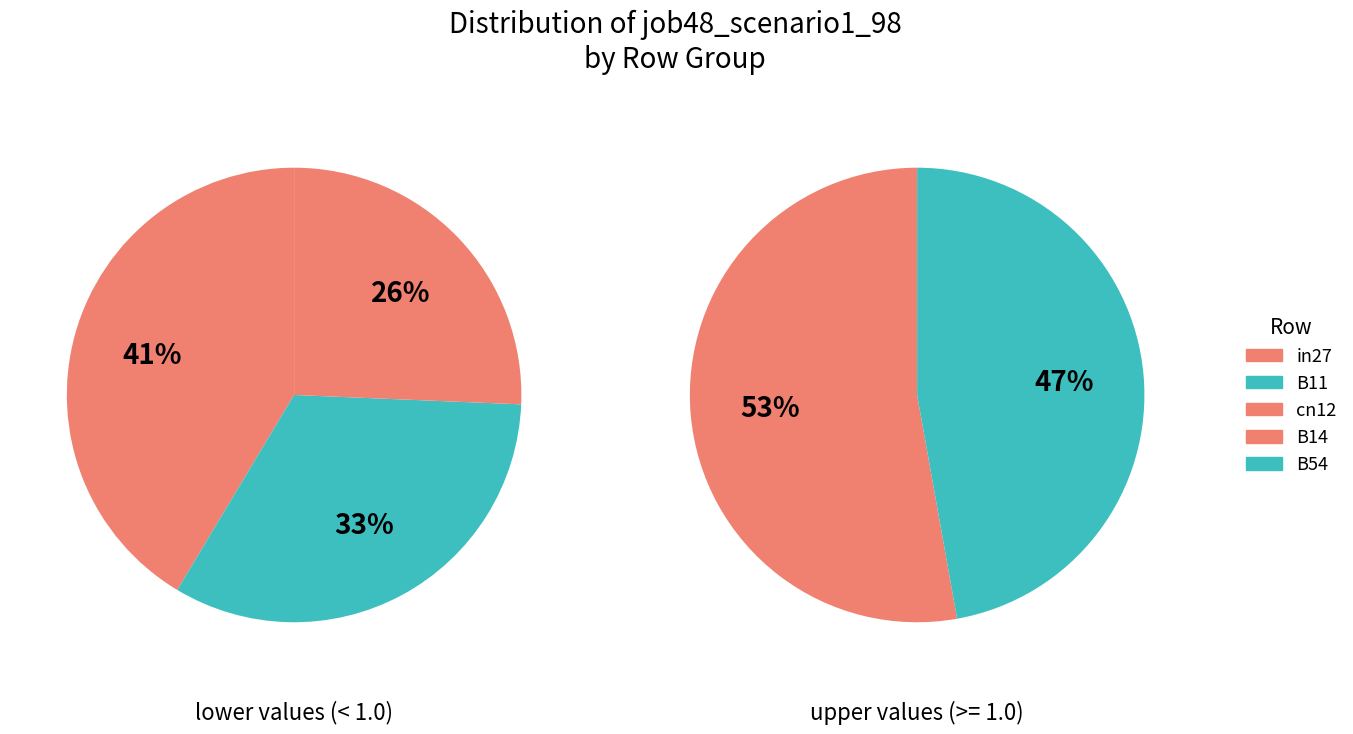

Which has a higher value, B11 or in27?

in27